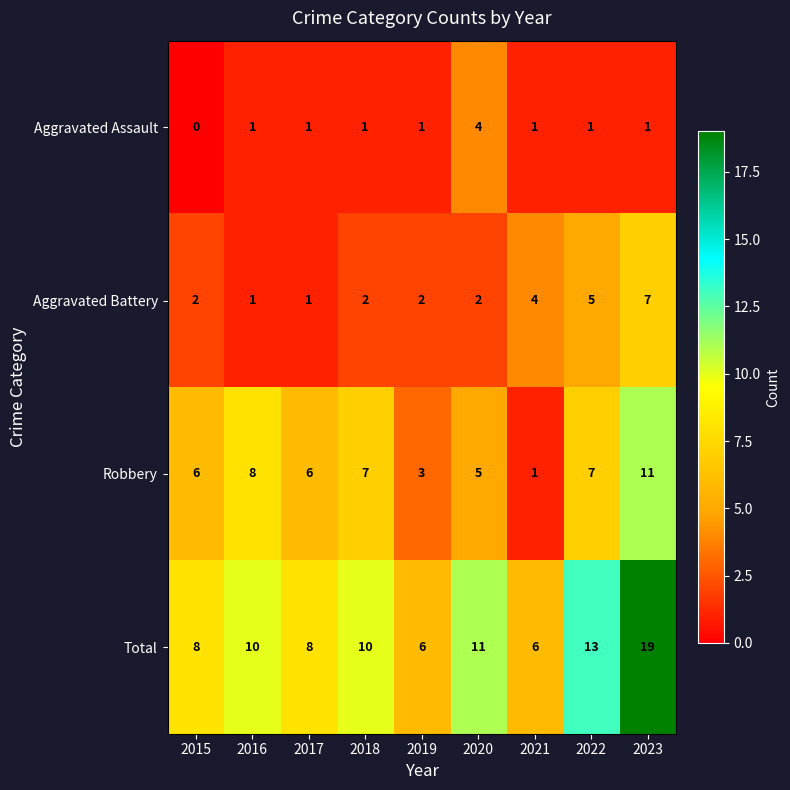

At which category is the sum across all series the highest?

2023